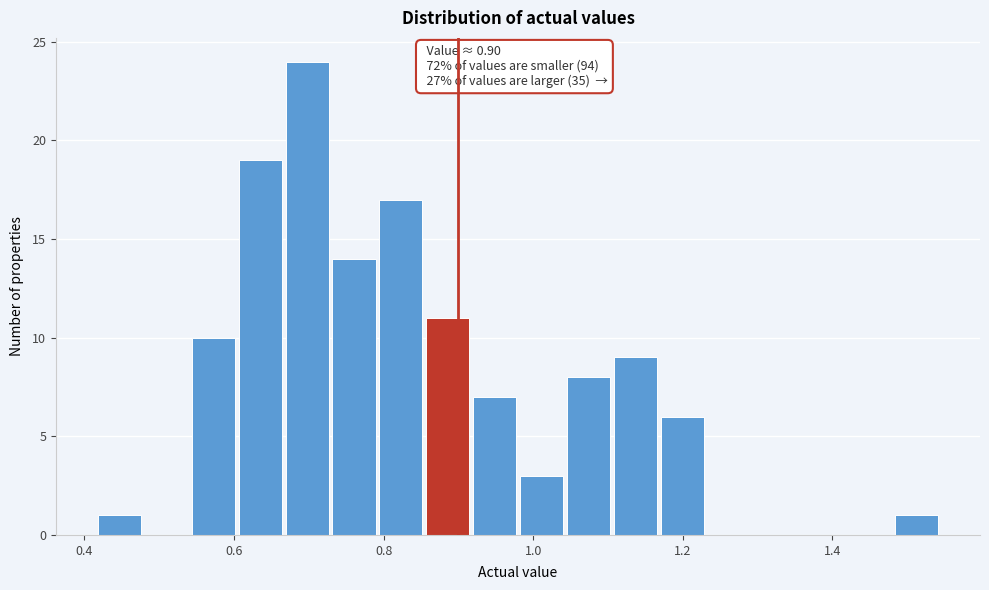

Around what value on the x-axis is the tallest bar? Give the approximate position of its centre, as read against the axis.

0.70